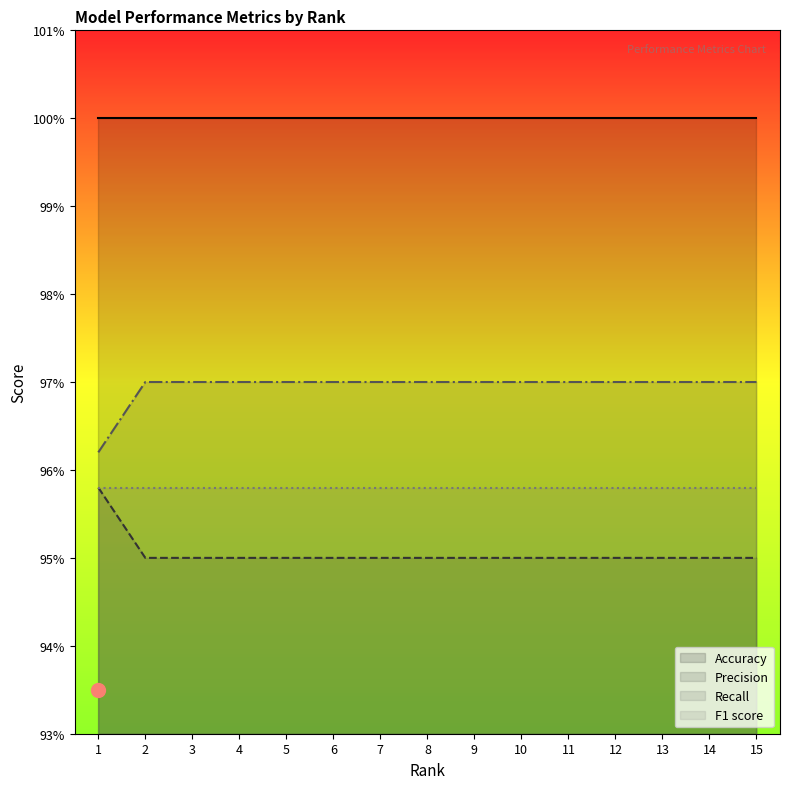

The Recall series shows 0.5 at 13. True or false?

False